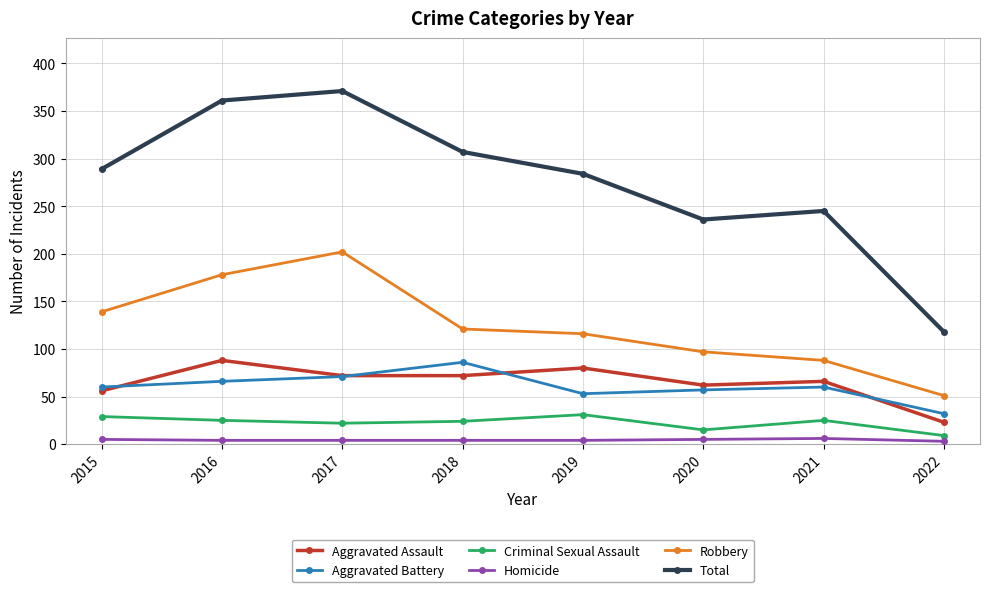

What is the difference between the highest and lowest values at 2018?

303